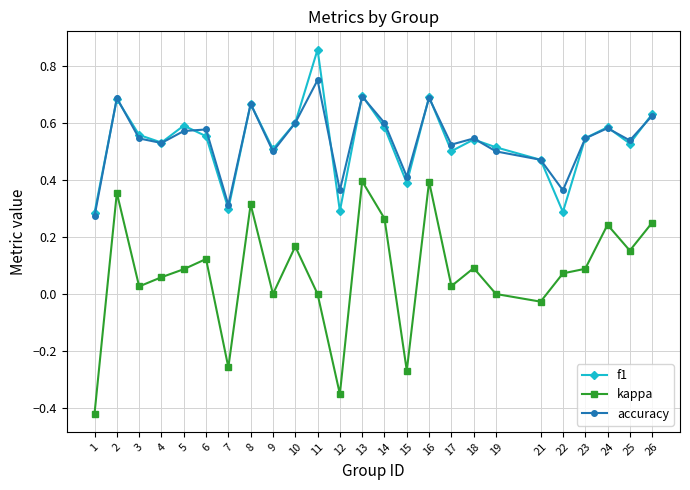

At which category does f1 reach its first local valley?

4